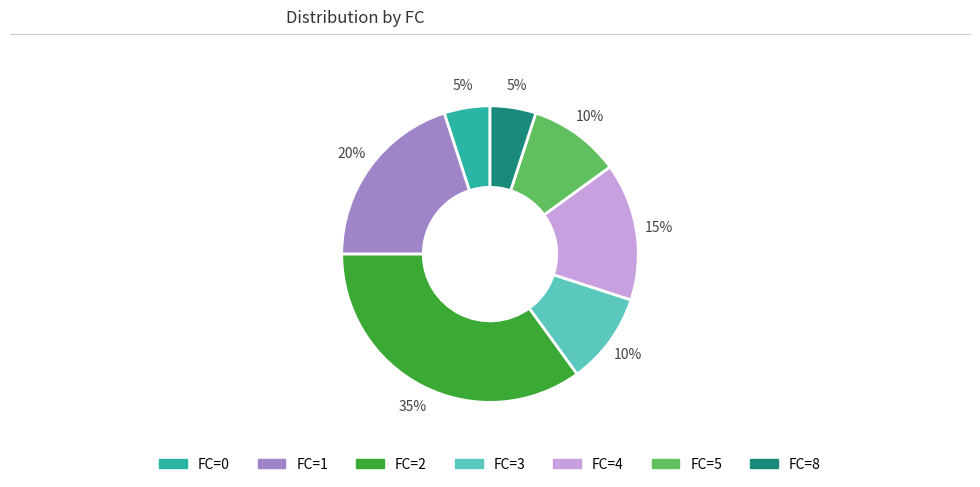

Does any single category account for the majority?

No